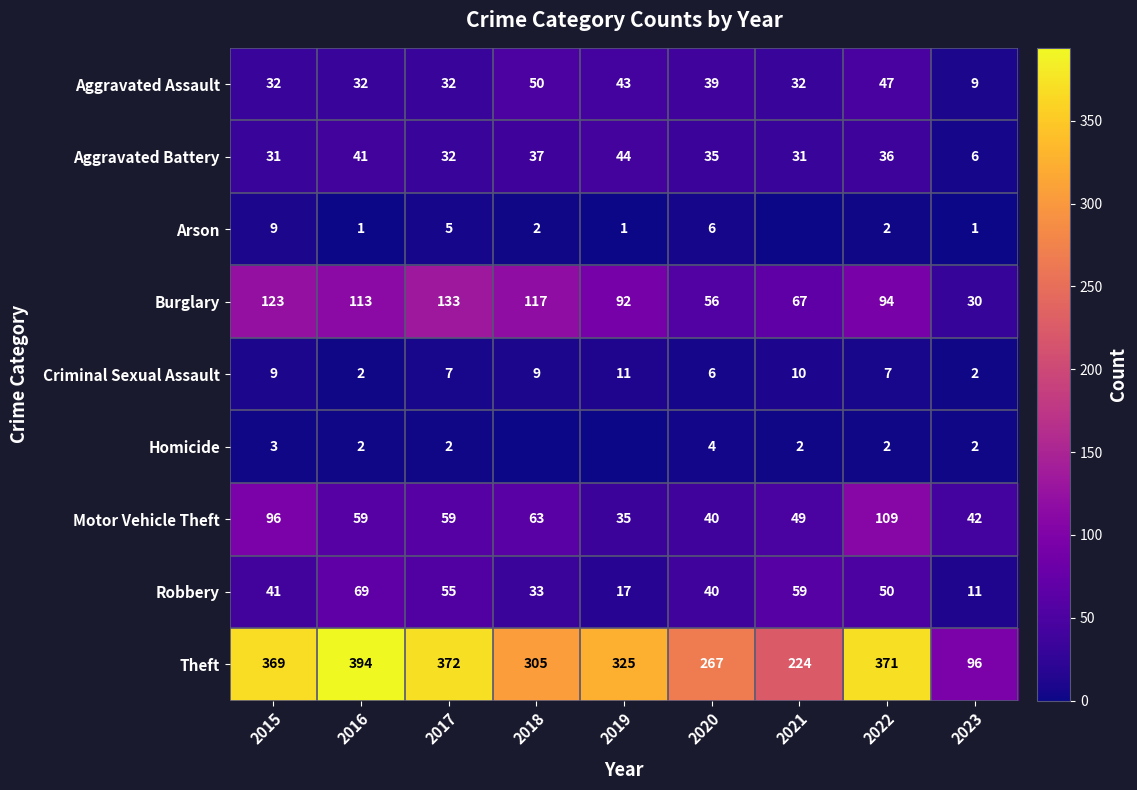

What is the sum of the Burglary values at 2023 and 2020?

86